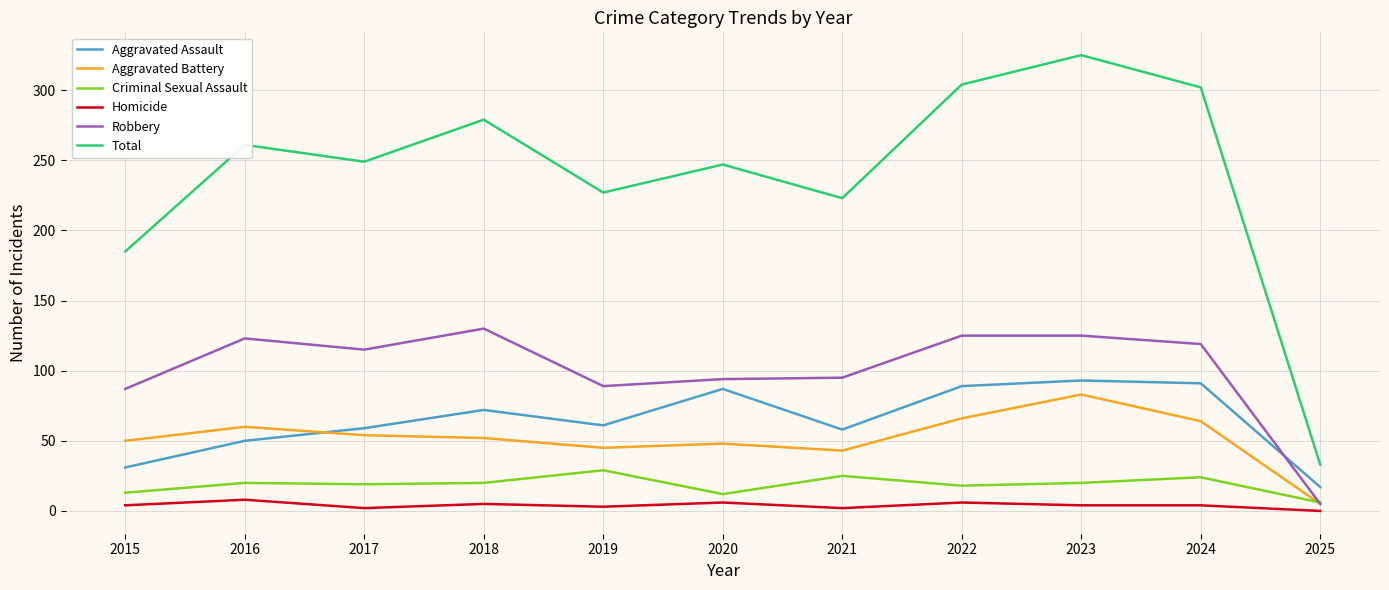

What is the difference between the maximum and minimum values in the Aggravated Assault series?

76